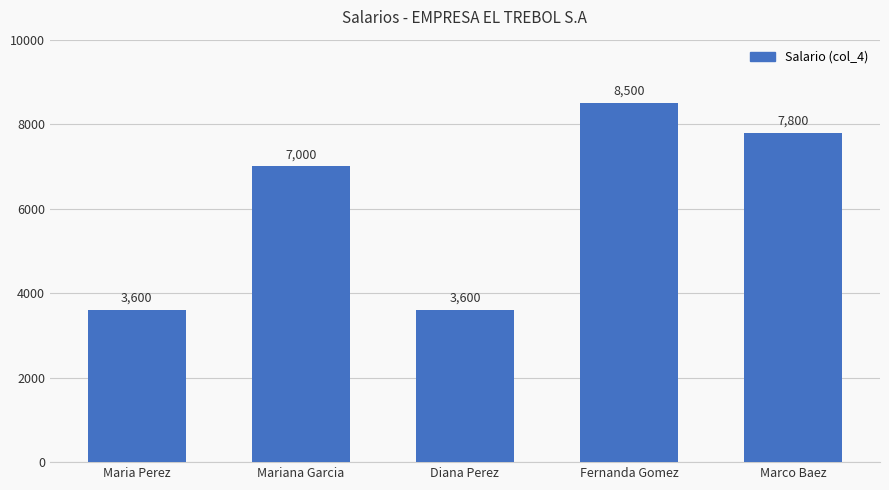

What is the change in value from Fernanda Gomez to Marco Baez?

-700